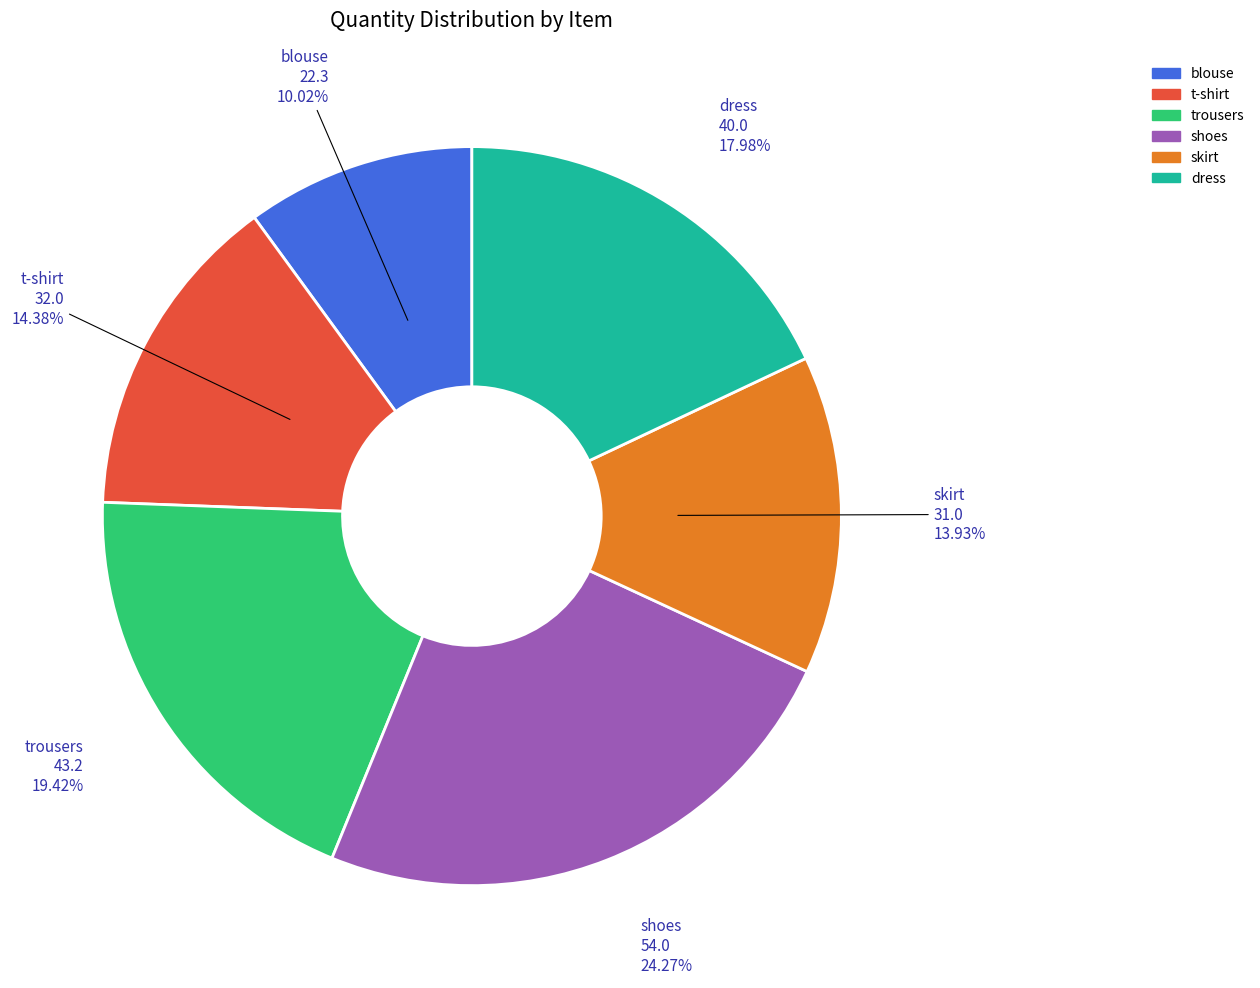

How many slices are in this pie chart?

6